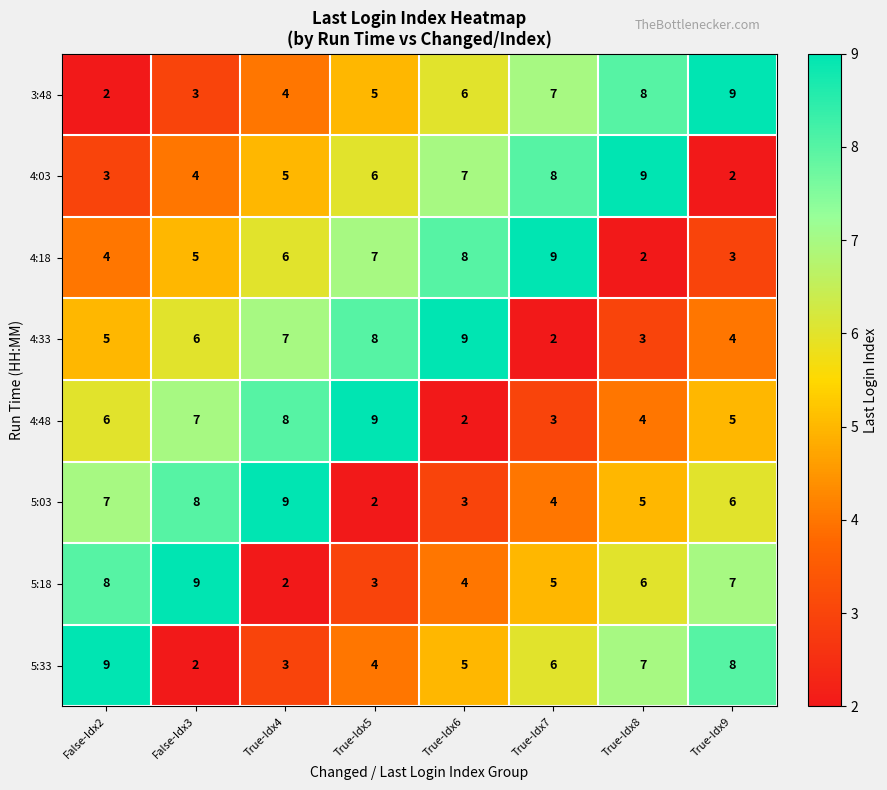

At how many categories does at least one series exceed 4?

8